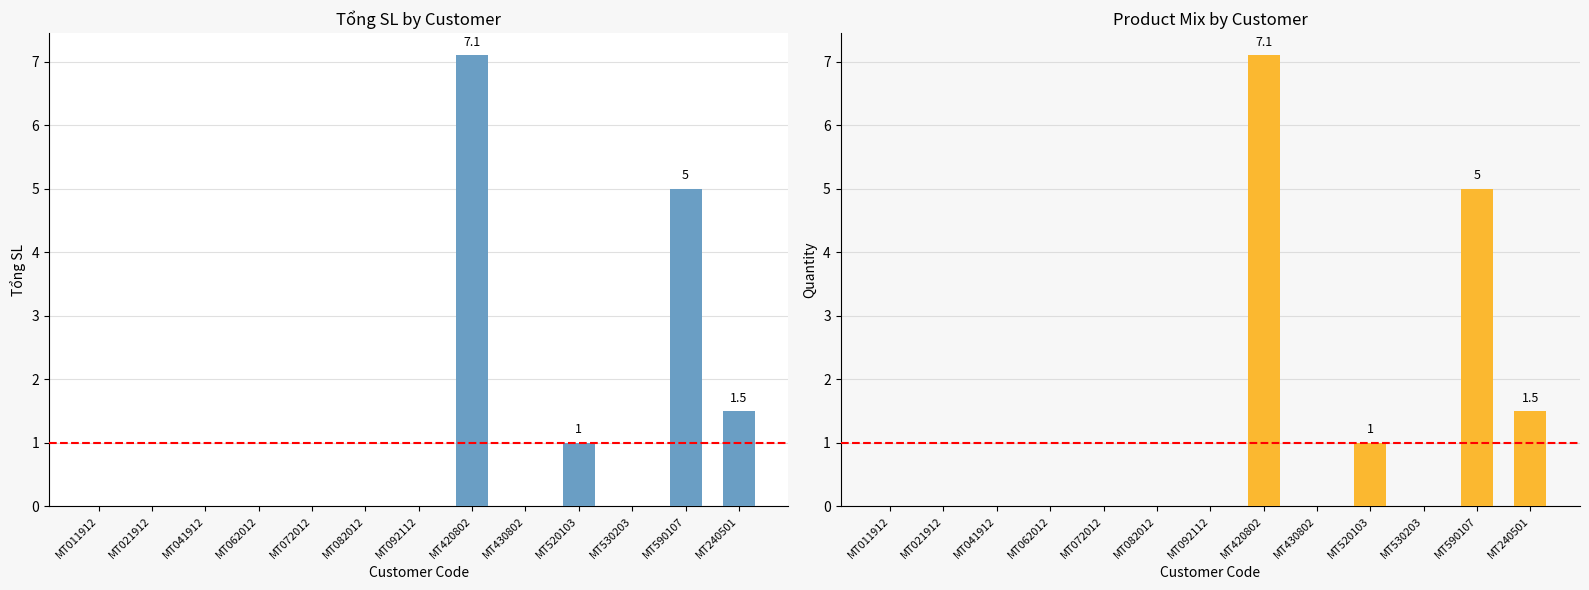

Reading left to right, extract all data points from this chart.

MT011912=0.0	MT021912=0.0	MT041912=0.0	MT062012=0.0	MT072012=0.0	MT082012=0.0	MT092112=0.0	MT420802=7.1	MT430802=0.0	MT520103=1.0	MT530203=0.0	MT590107=5.0	MT240501=1.5